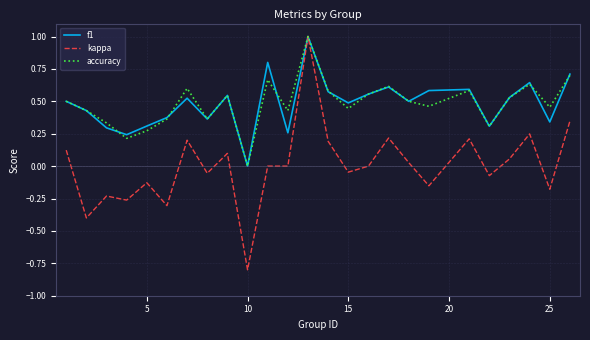

Which series has the widest spread of values?

kappa